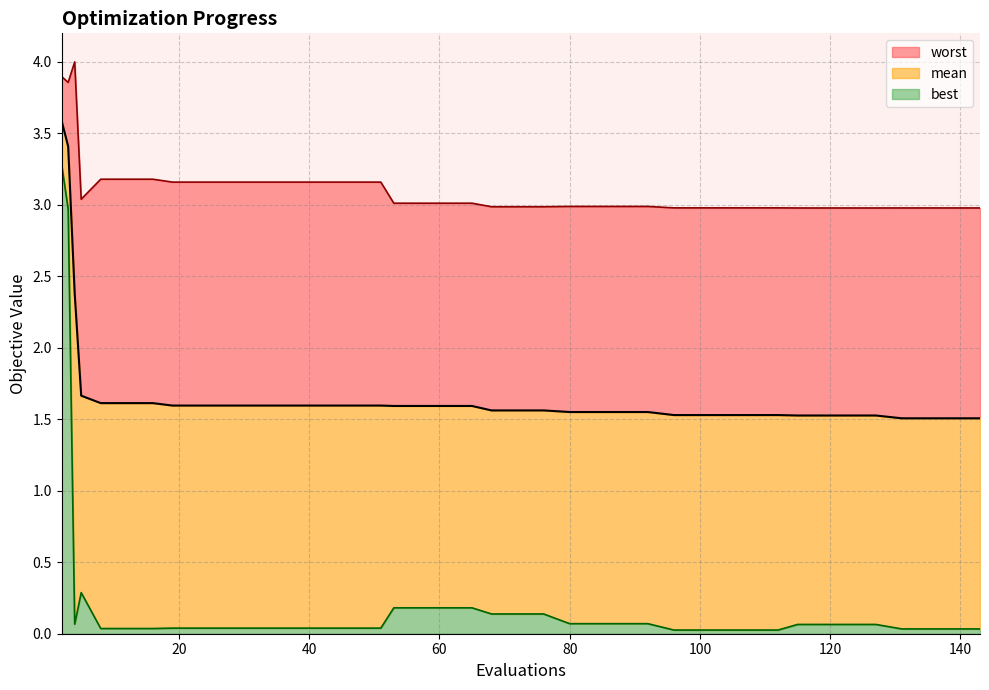

The value of worst at 143 is 1.5. True or false?

False